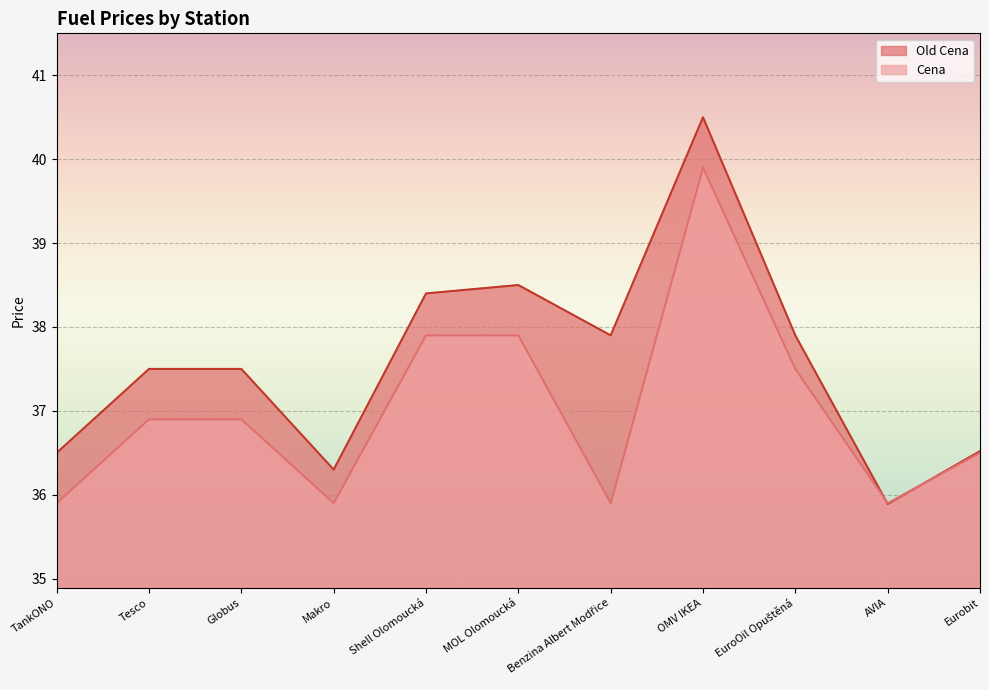

Rank the categories by Old Cena value from lowest to highest.

AVIA, Makro, TankONO, Eurobit, Tesco, Globus, Benzina Albert Modřice, EuroOil Opuštěná, Shell Olomoucká, MOL Olomoucká, OMV IKEA